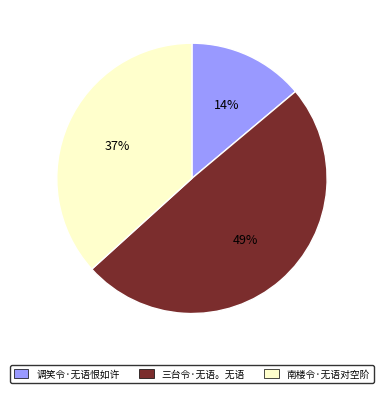

Between 调笑令·无语恨如许 and 三台令·无语。无语, which is larger?

三台令·无语。无语